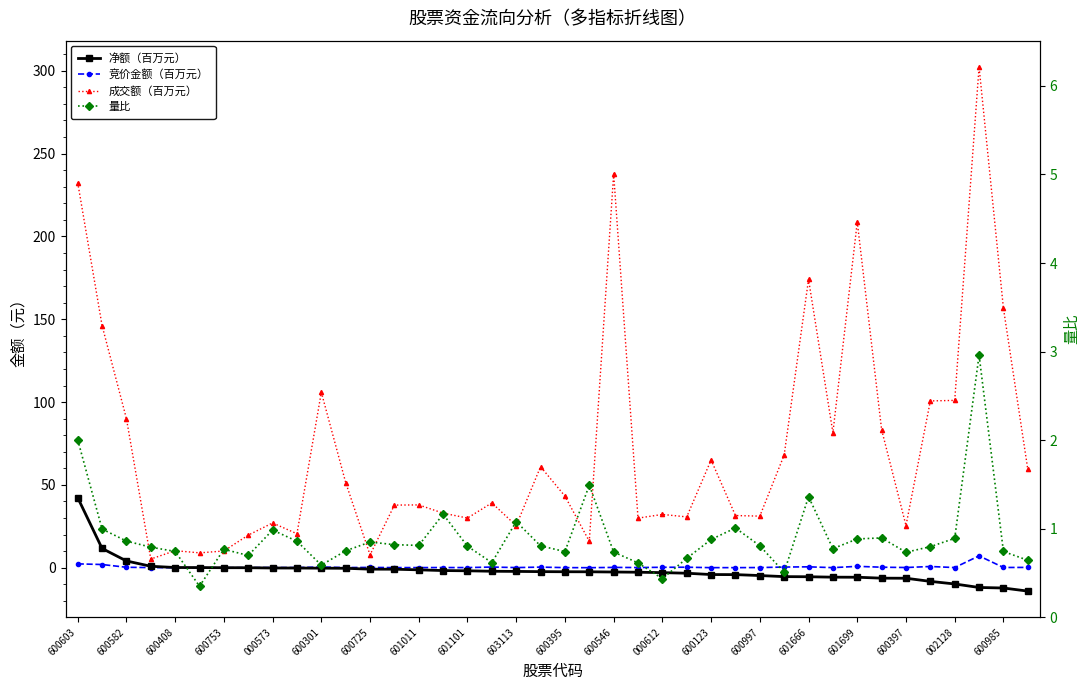

What is the highest value of the 成交额（百万元） series?

302.4